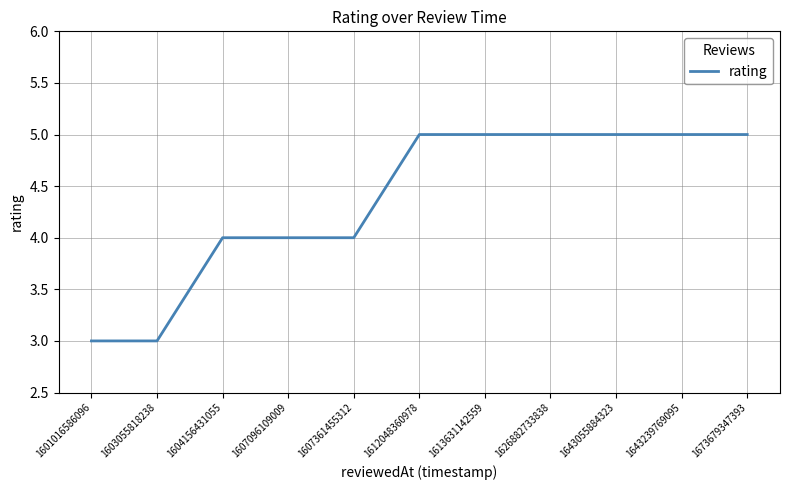

What is the change in value from 1607096109009 to 1613631142559?

+1